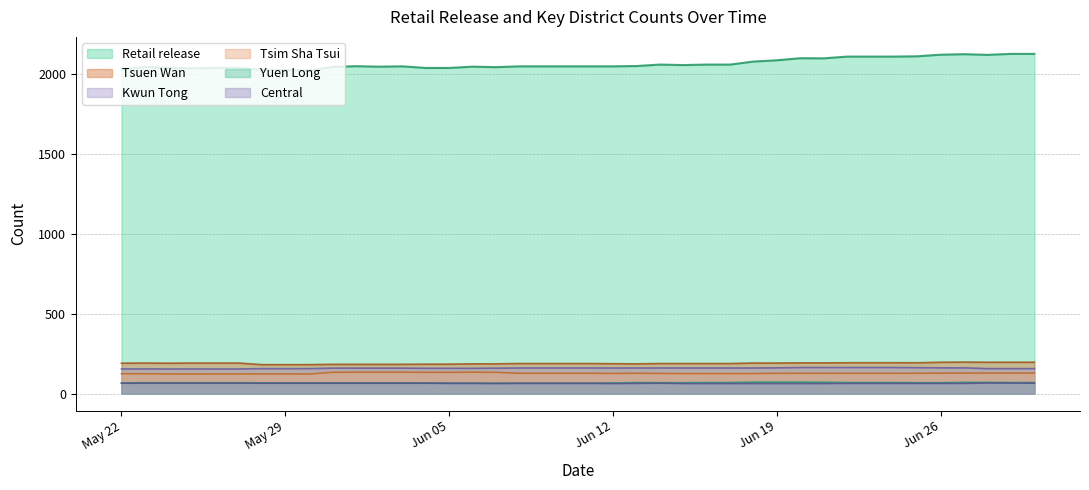

True or false: Retail release and Tsim Sha Tsui cross at least once.

False